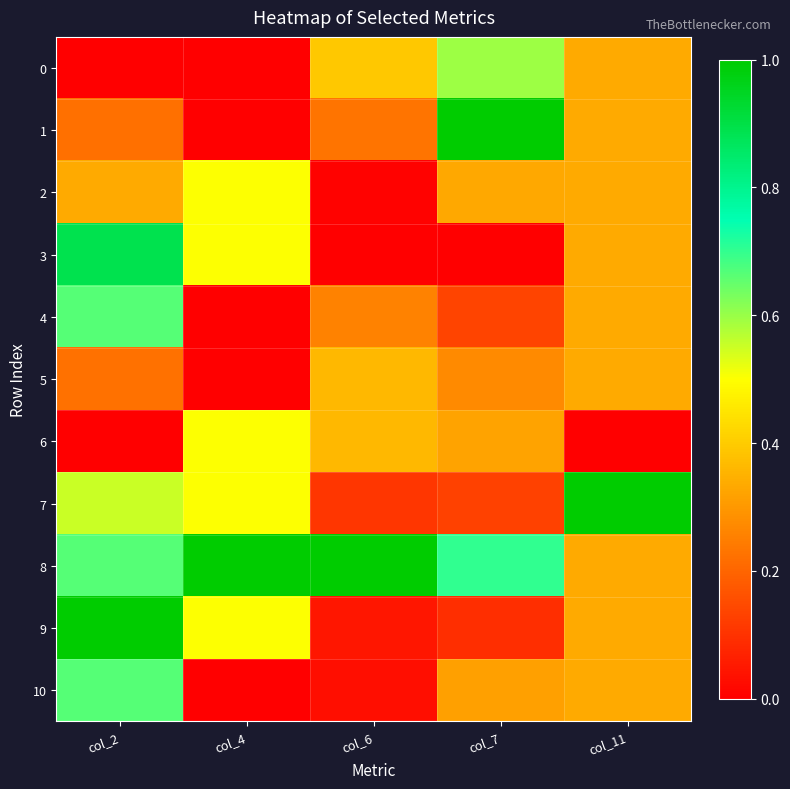

Which series has the largest total across all categories?

8